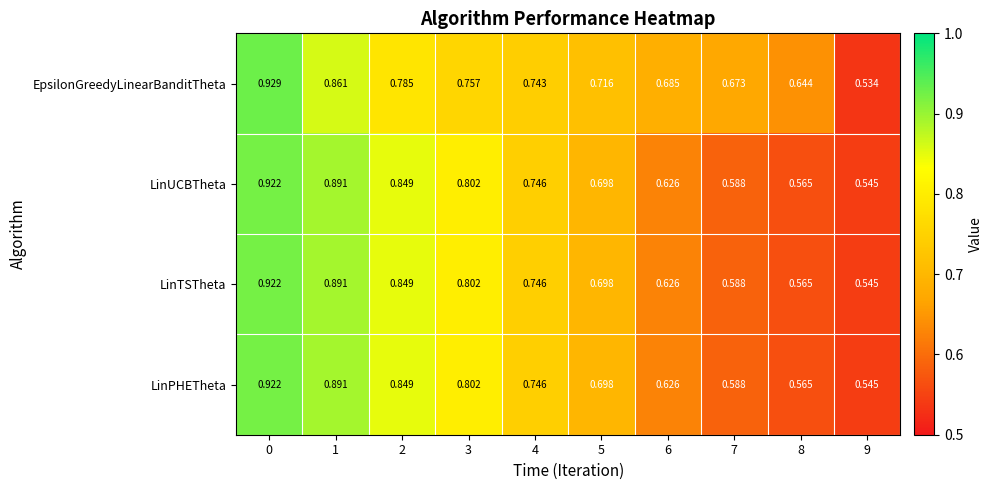

Which series has the largest range (max minus min)?

EpsilonGreedyLinearBanditTheta